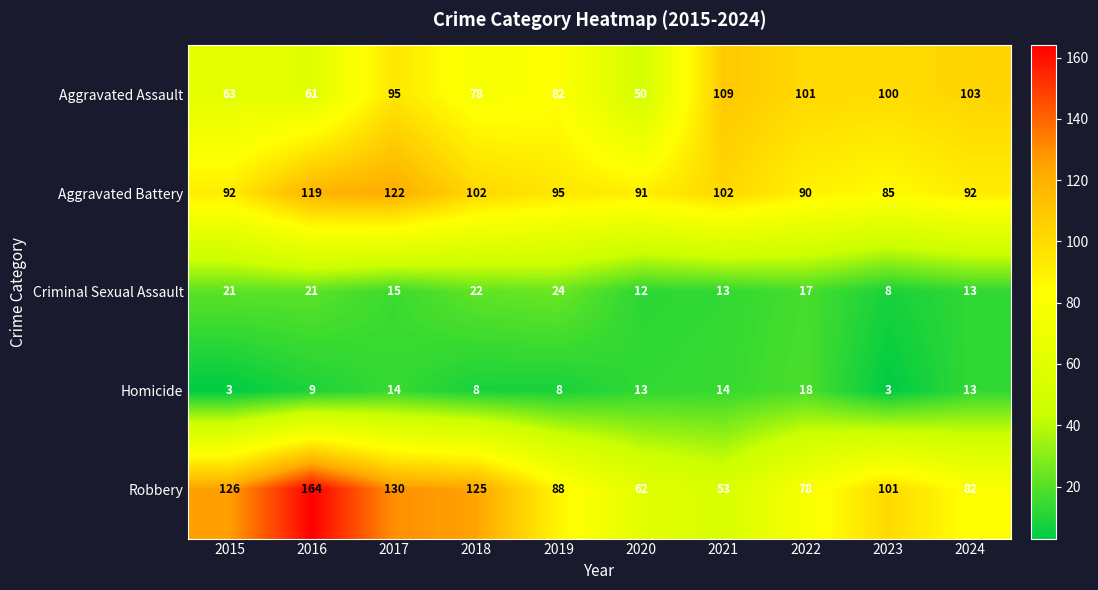

Is the value of Aggravated Battery at 2017 greater than the value of Robbery at 2015?

No